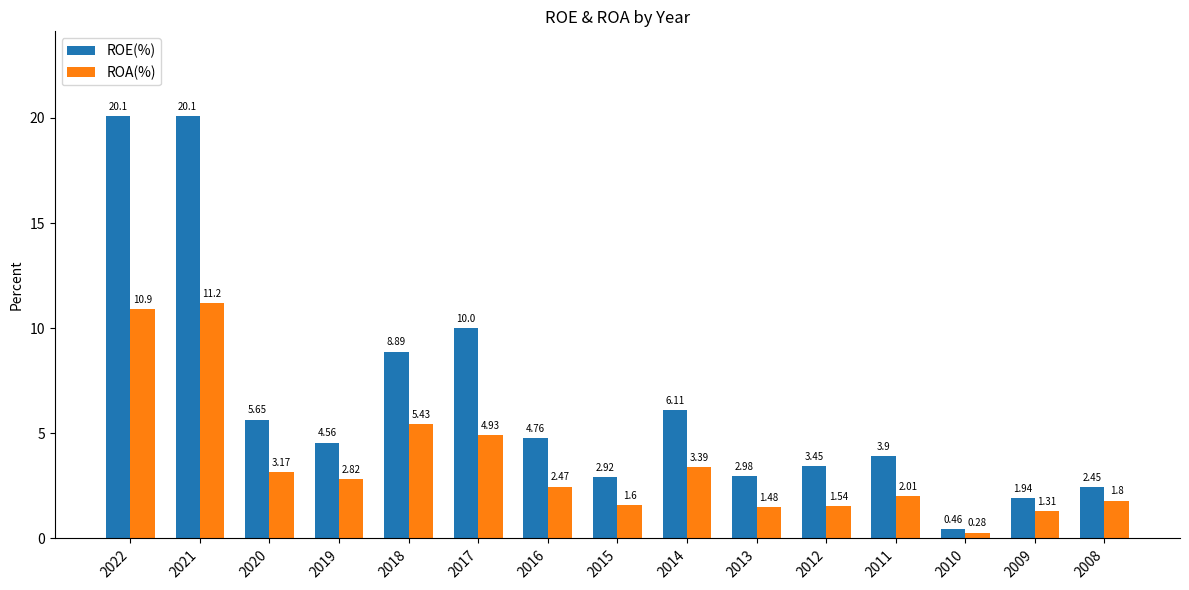

How many bars are there in total?

30